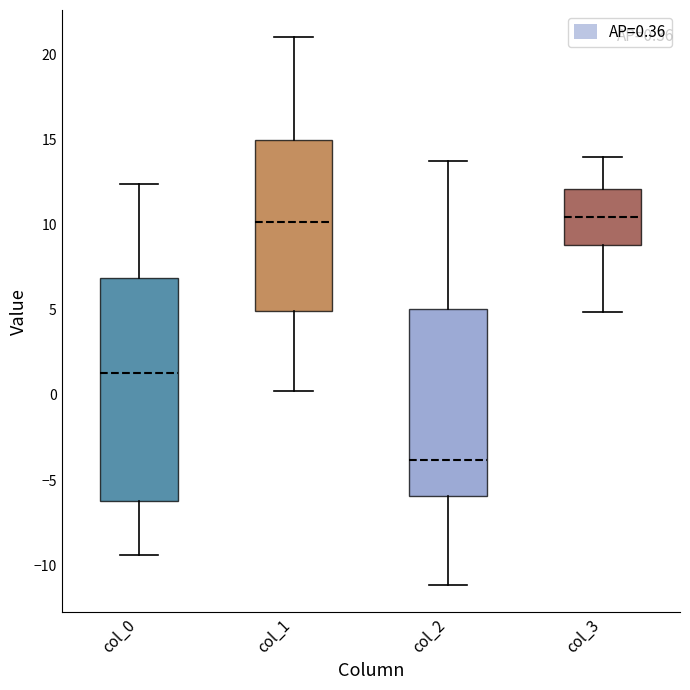

Comparing the boxes themselves (not the whiskers), which one is the tallest?

col_0